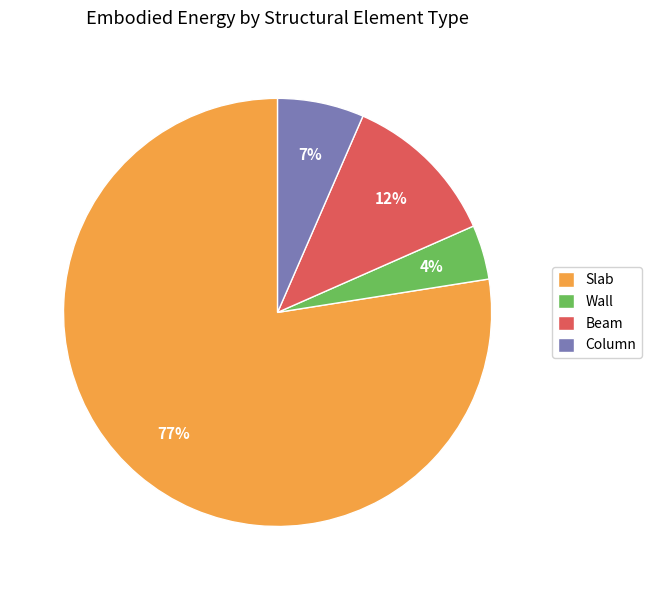

Between Beam and Slab, which is larger?

Slab